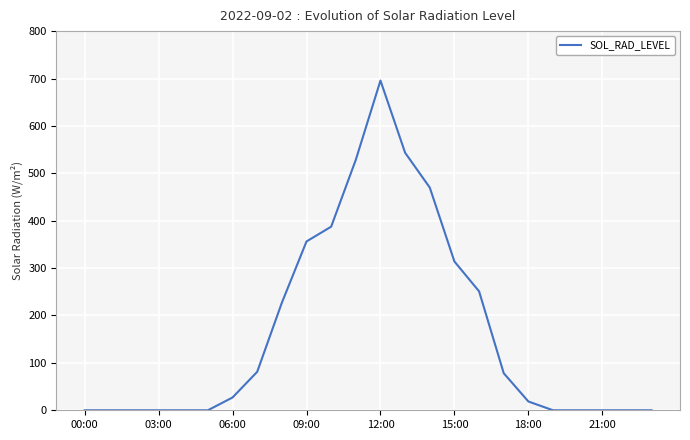

What is the difference between the maximum and minimum values?

695.7